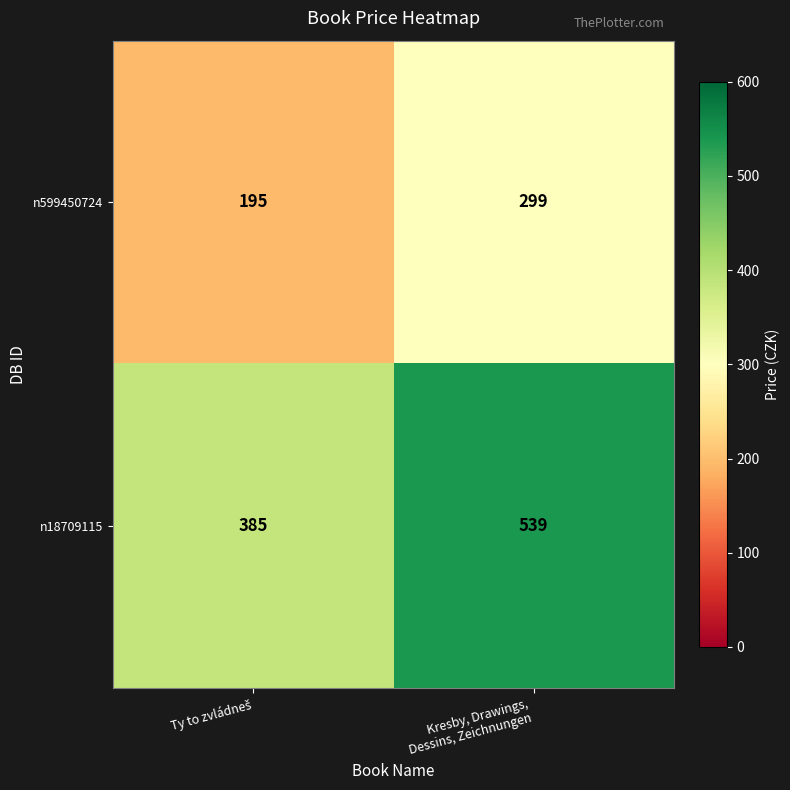

Rank the series by their average value, from highest to lowest.

n18709115, n599450724